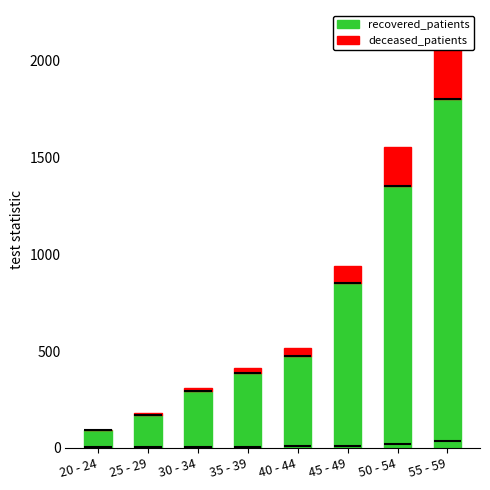

What is the label of the 1st bar from the right?

55 - 59